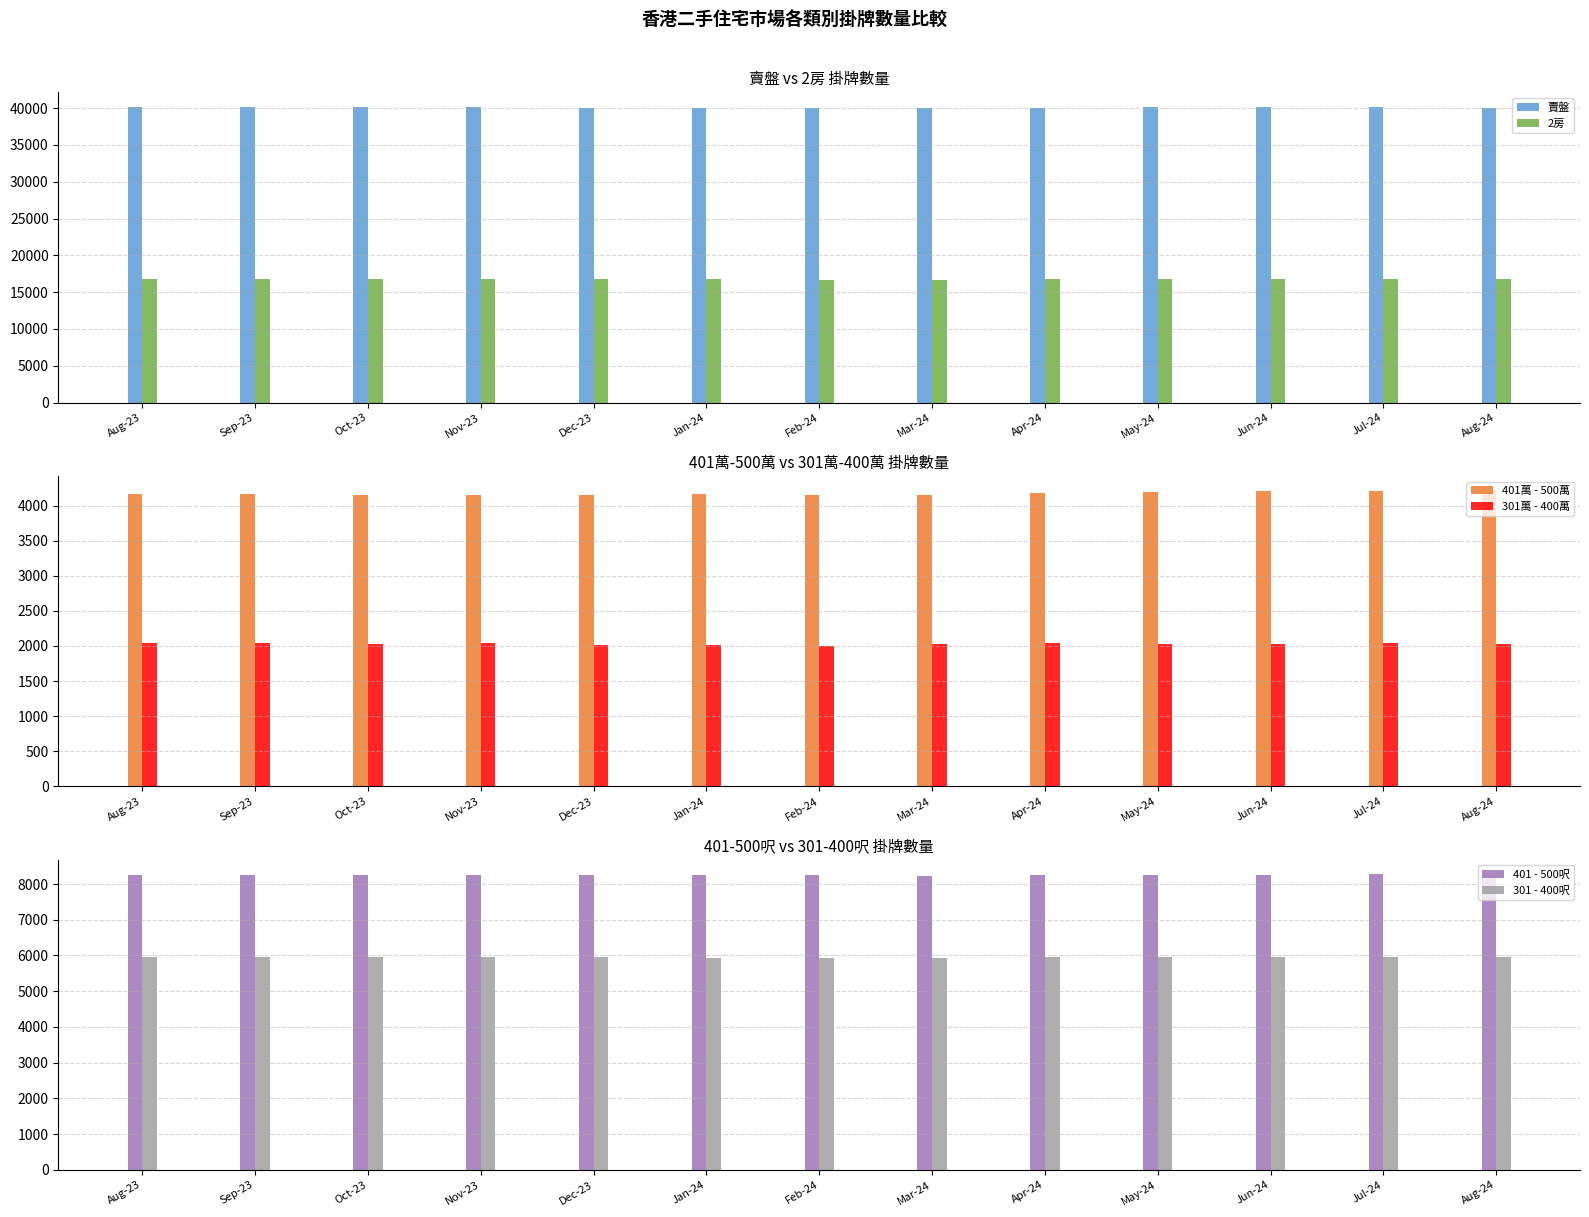

Where does the 401萬 - 500萬 series first go above 4163?

Sep-23